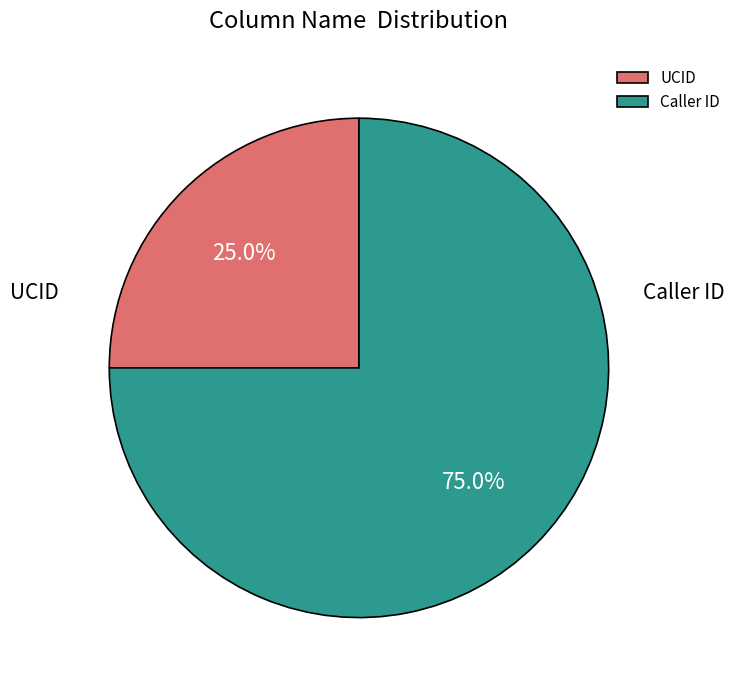

What is the smallest slice in the pie chart?

UCID